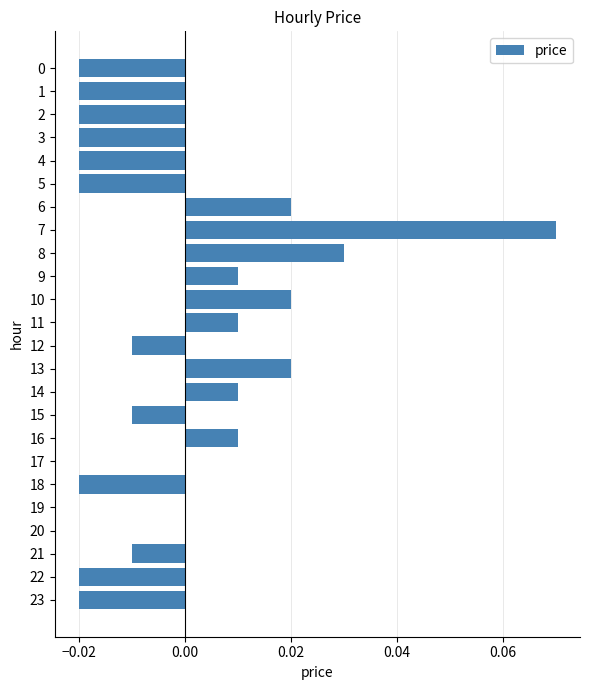

How many data points does each series have?

24